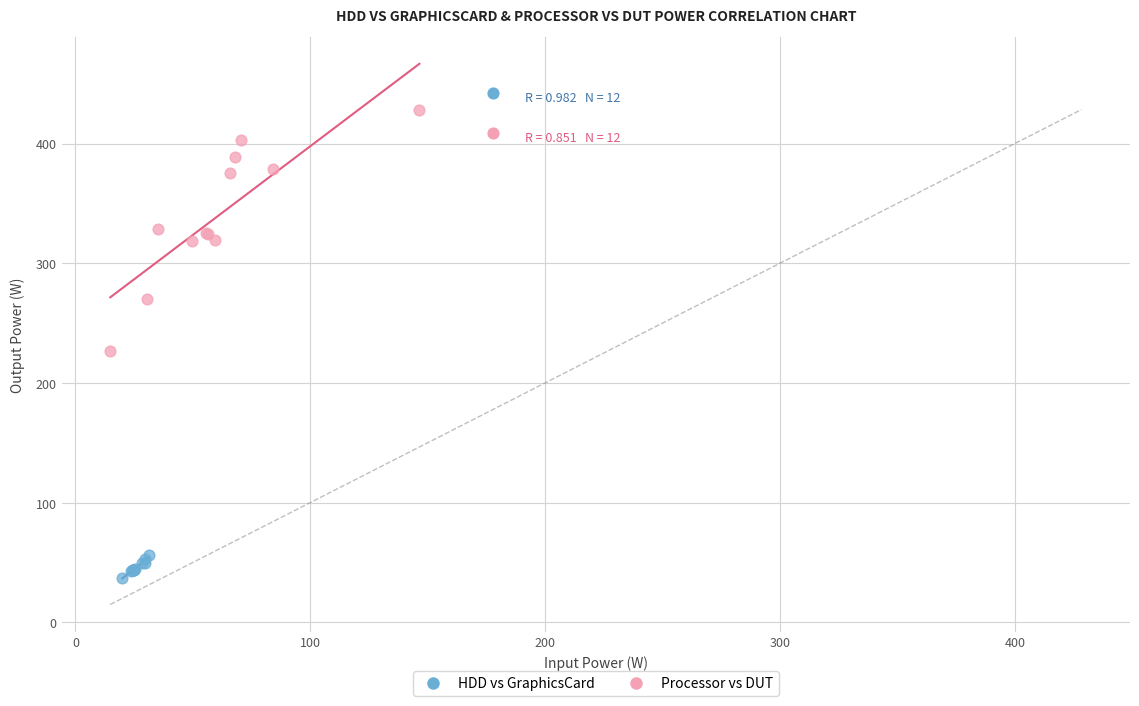

Which series has the widest spread of Y values?

Processor vs DUT